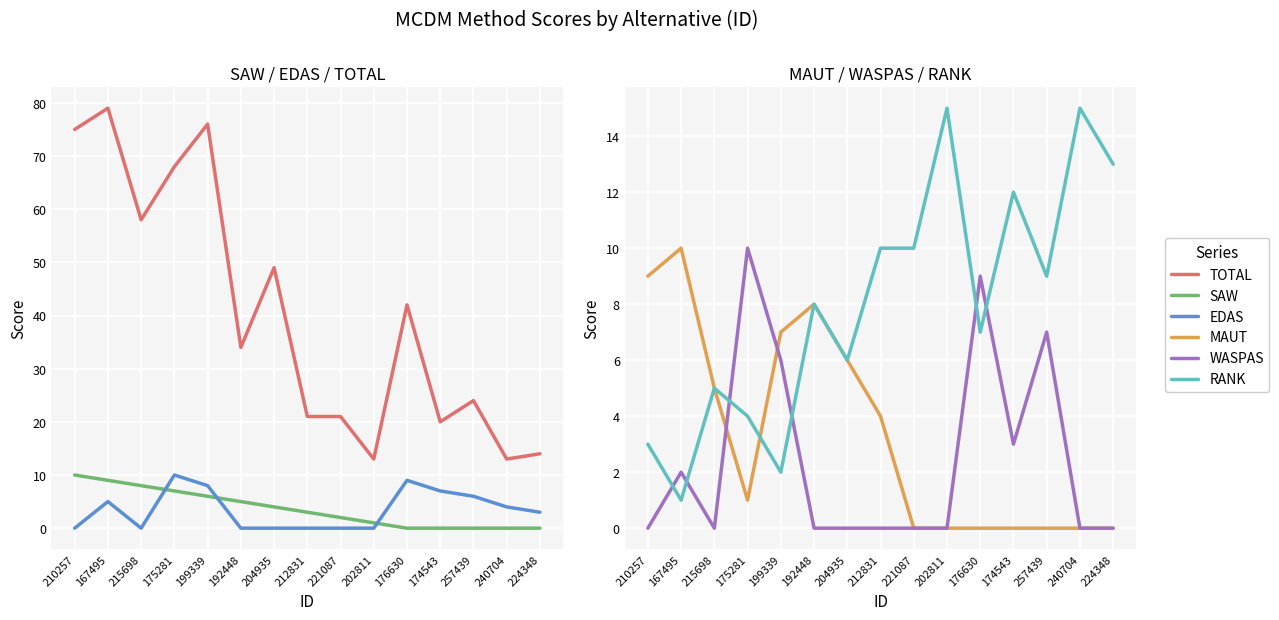

True or false: TOTAL has a value of 21 at 224348.

False